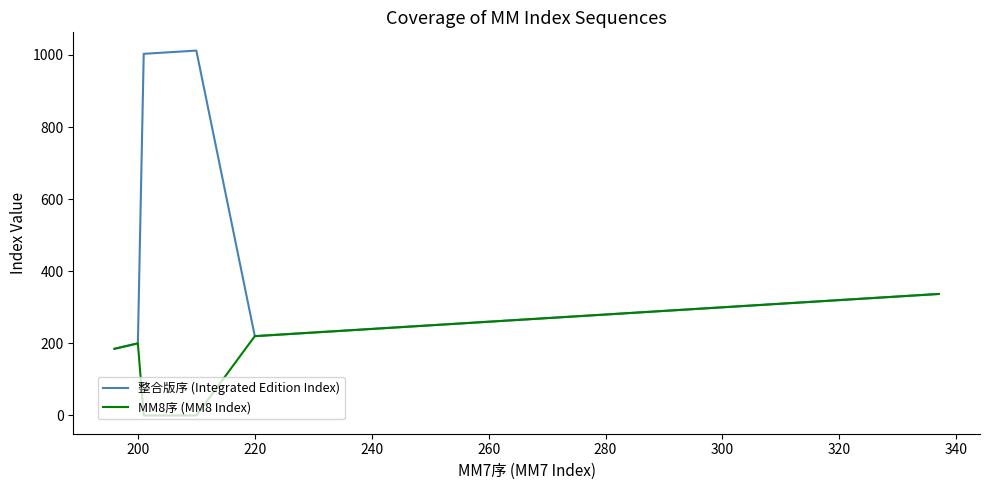

Rank the series by their maximum value, from lowest to highest.

MM8序 (MM8 Index), 整合版序 (Integrated Edition Index)